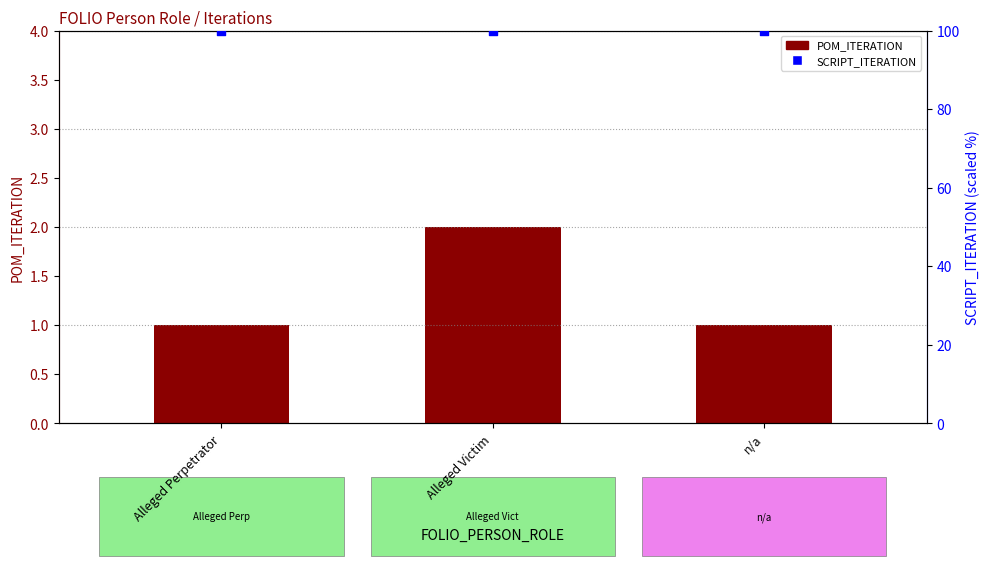

Is the value of SCRIPT_ITERATION at Alleged Victim greater than the value of POM_ITERATION at Alleged Victim?

Yes